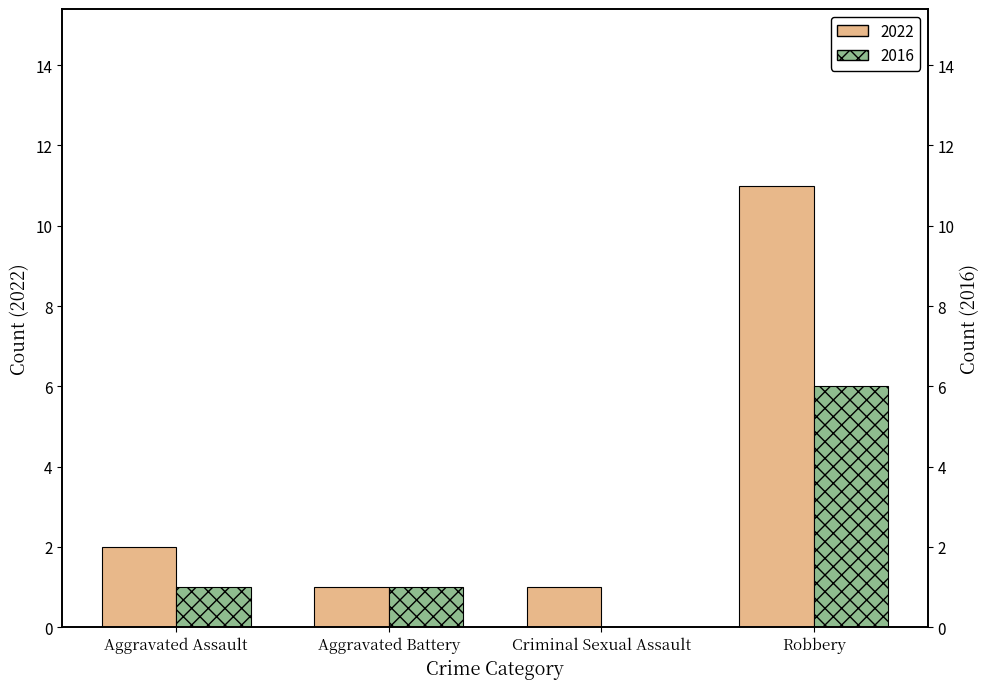

What is the difference between the 2022 values at Aggravated Assault and Robbery?

9